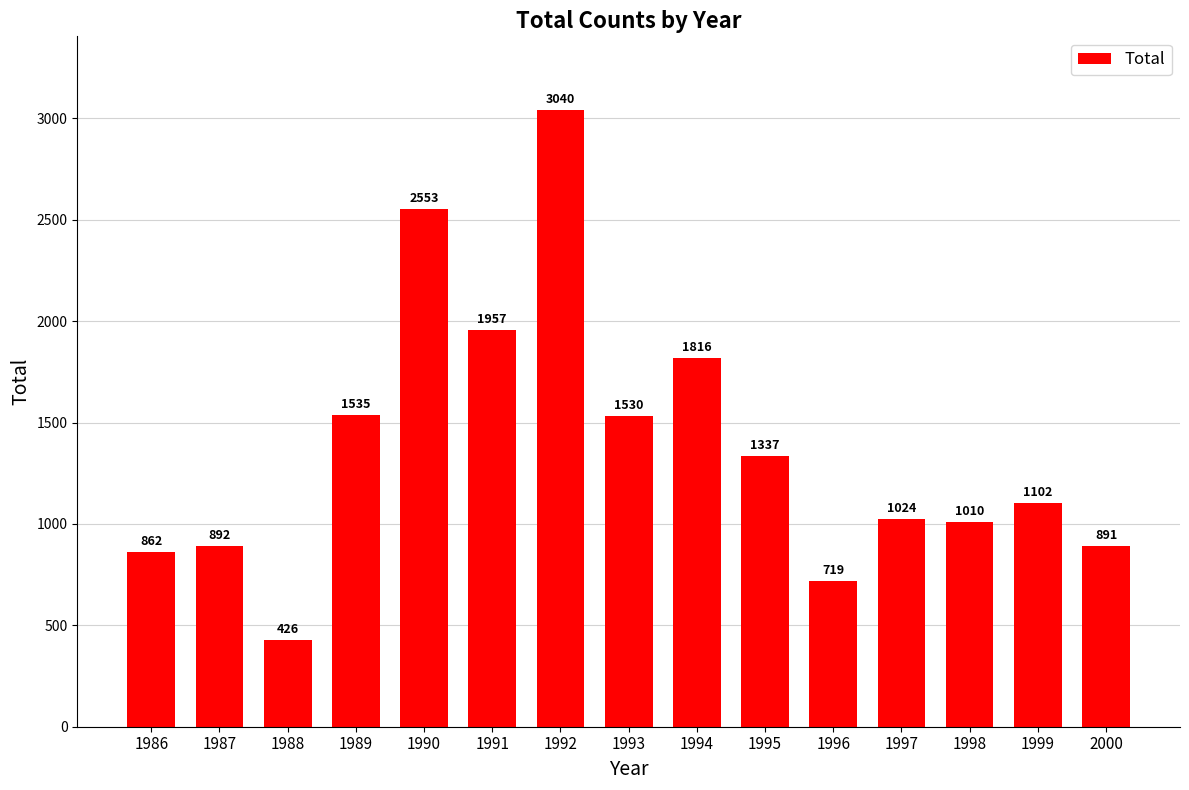

Is it true that the value at 1999 is 1597?

False